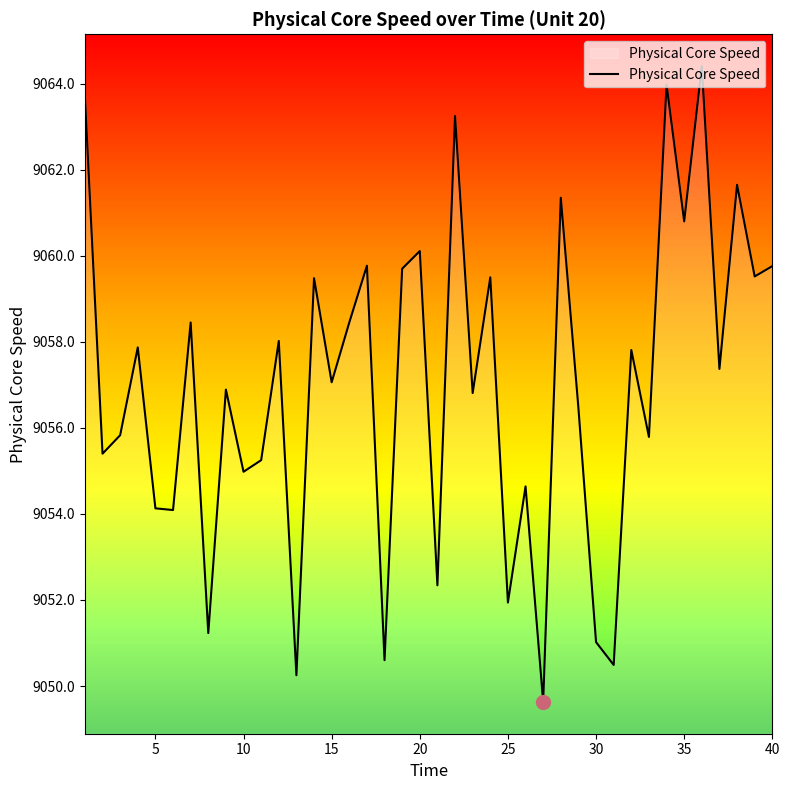

What is the difference between the maximum and minimum values?

14.8